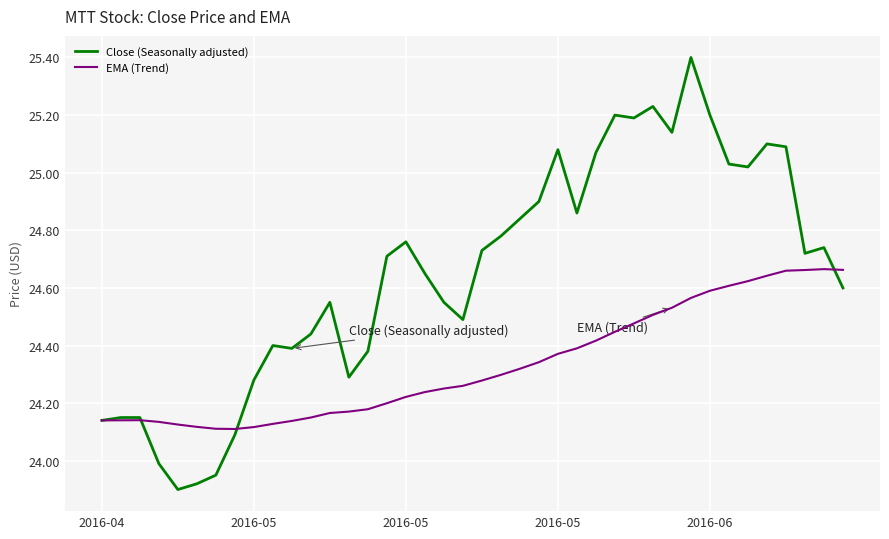

Which series has the widest spread of values?

Close (Seasonally adjusted)